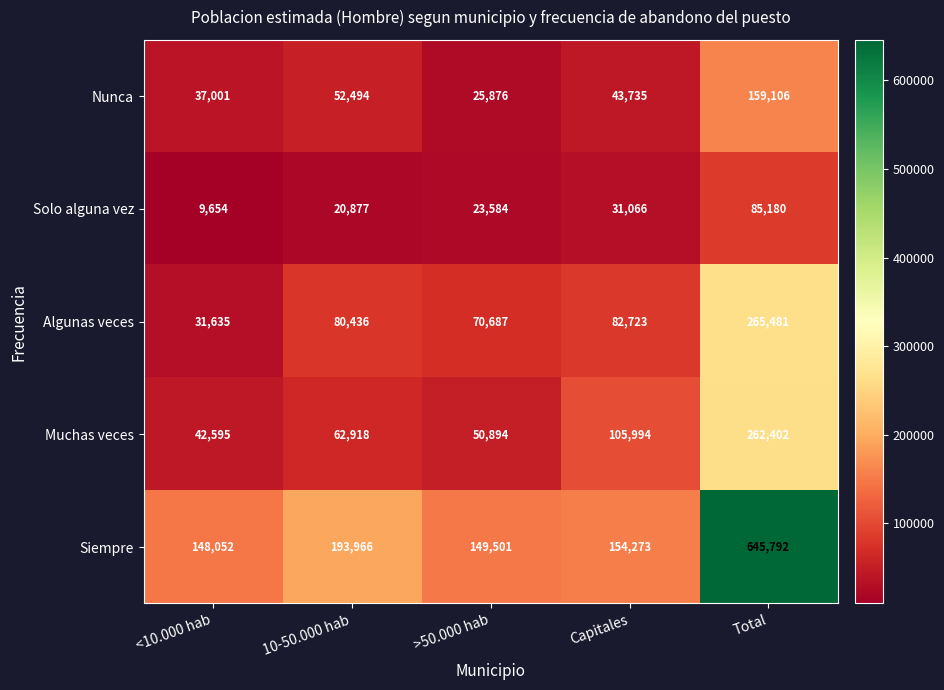

True or false: Solo alguna vez has a value of 14843 at <10.000 hab.

False